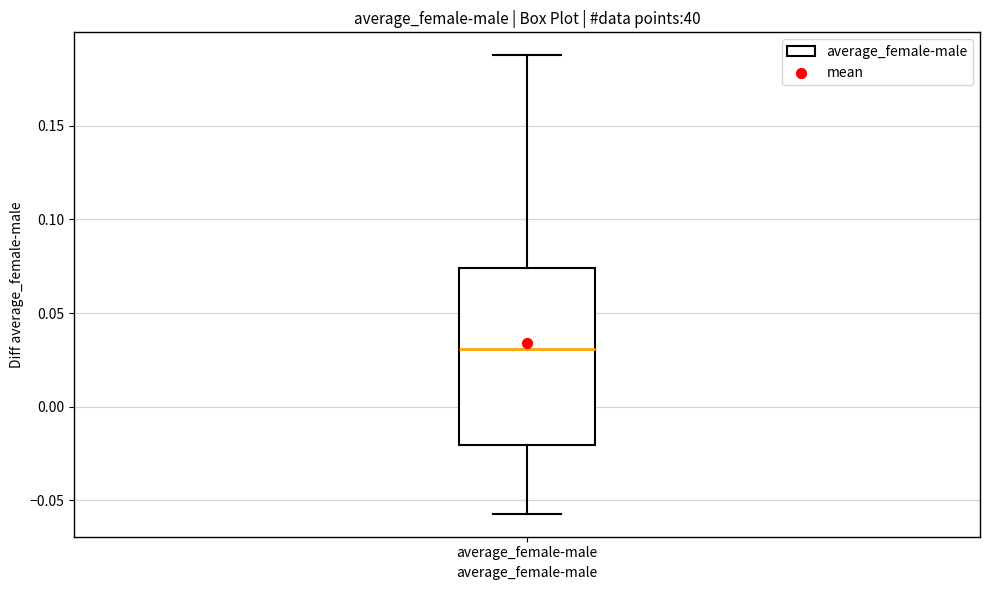

Read this box plot against the y-axis: the position of the median line, the range covered by the box, and the ends of both whiskers. The values are not printed on the chart, so give them approximately, as read against the axis.

median 0.030, box -0.020 to 0.075, whiskers -0.055 to 0.190